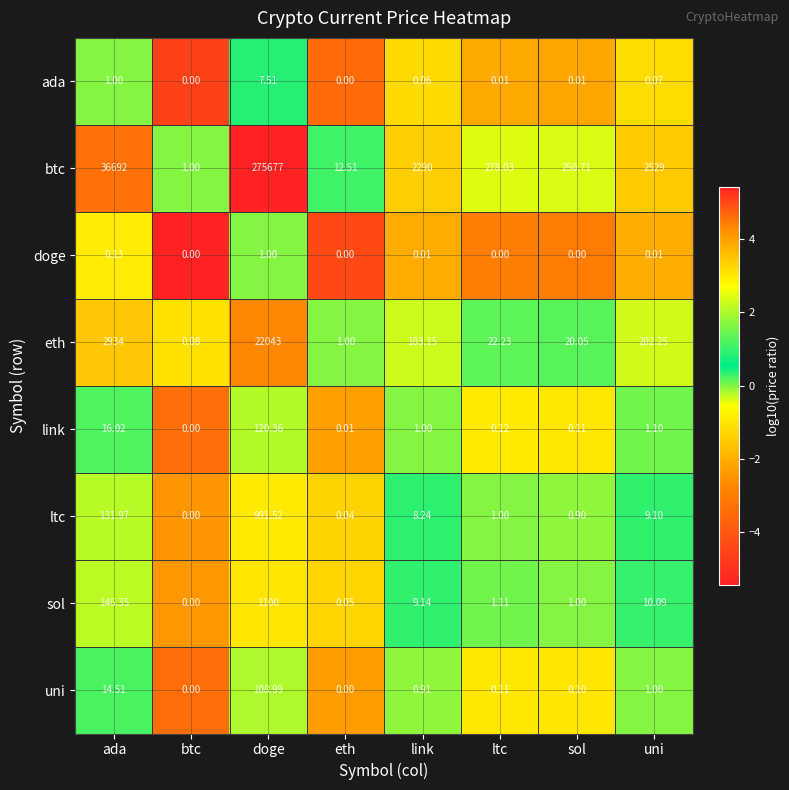

Is the value of link at ltc greater than the value of eth at eth?

No